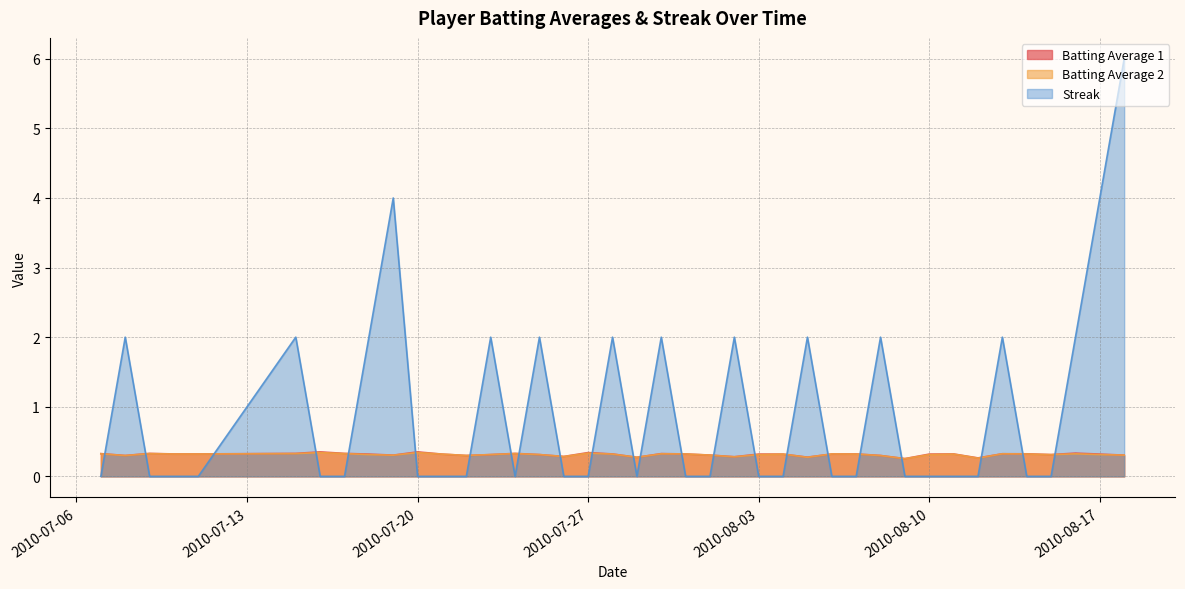

Rank the series by their maximum value, from lowest to highest.

Batting Average 2, Batting Average 1, Streak